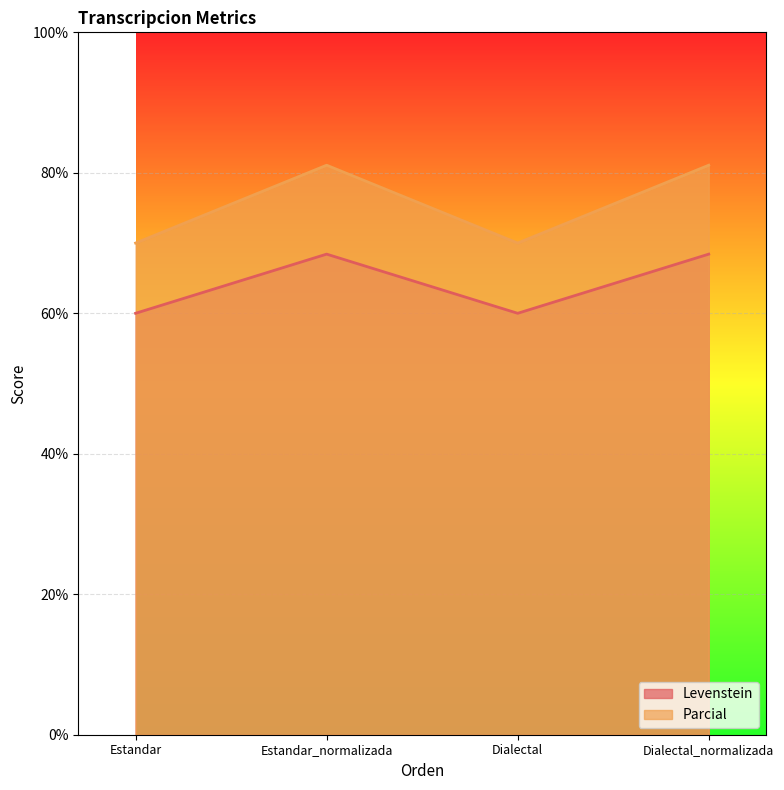

What is the label of the 2nd point from the left?

Estandar_normalizada